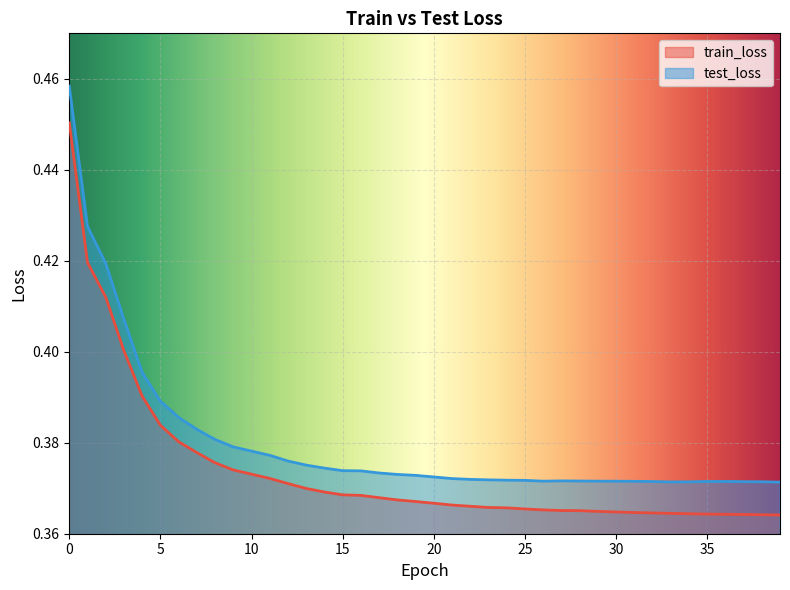

Is it true that test_loss equals 0.2 at 5?

False